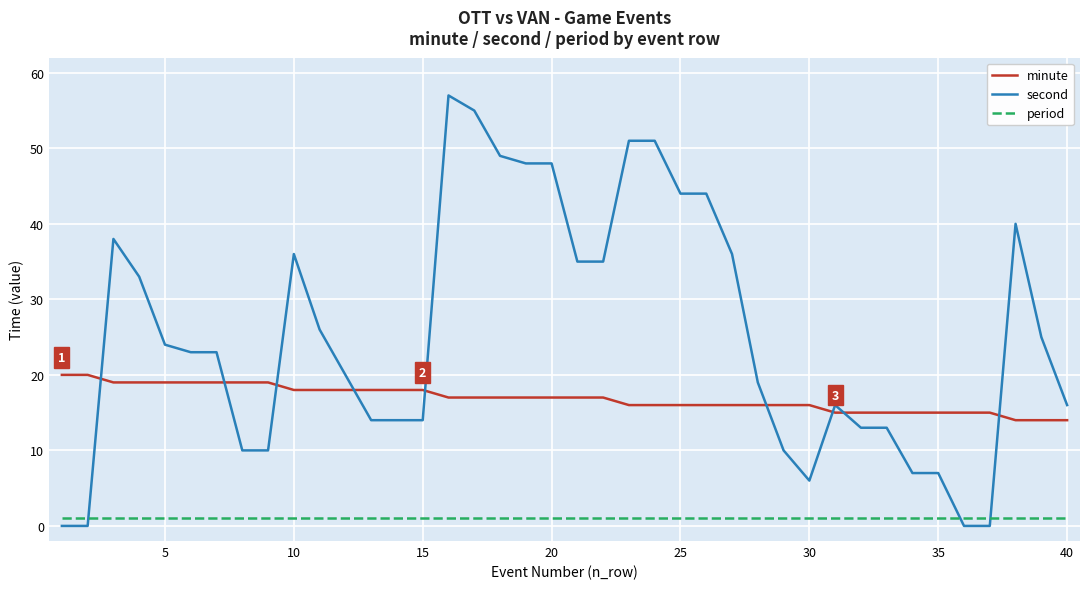

Which series has the largest range (max minus min)?

second